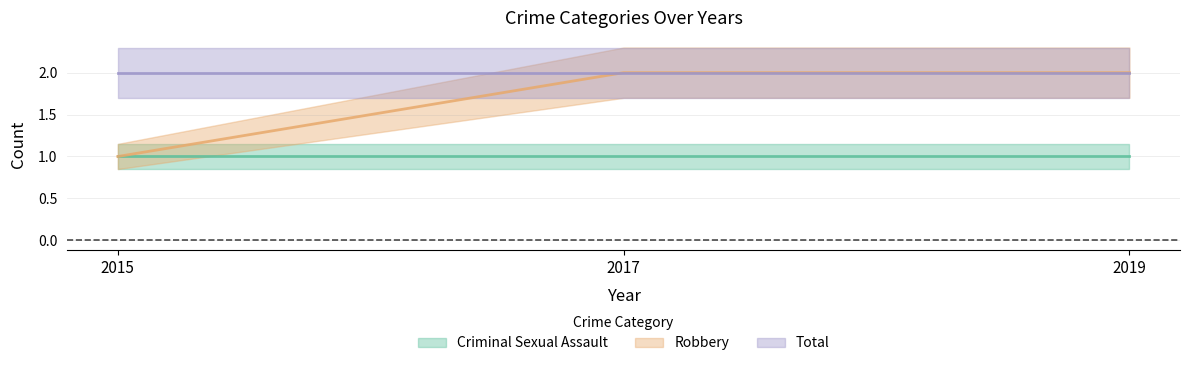

Which series has the widest spread of values?

Robbery